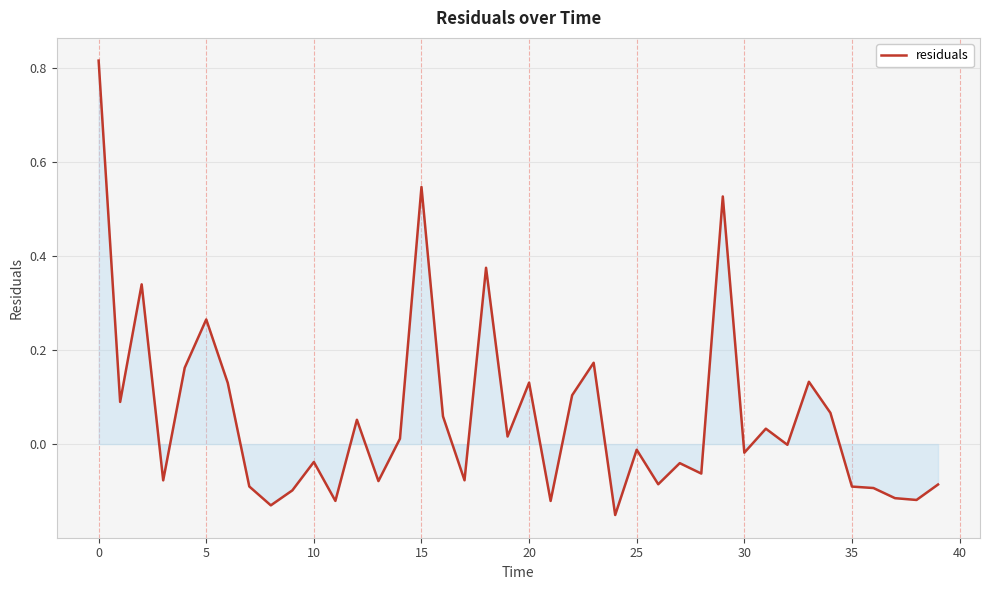

Does the chart display data point markers on the line(s)?

No